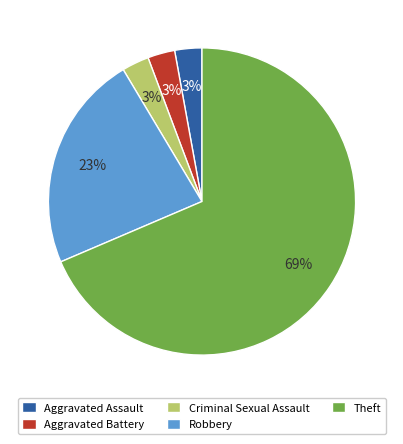

To the nearest percent, what is the combined percentage of Aggravated Battery and Robbery?

26%